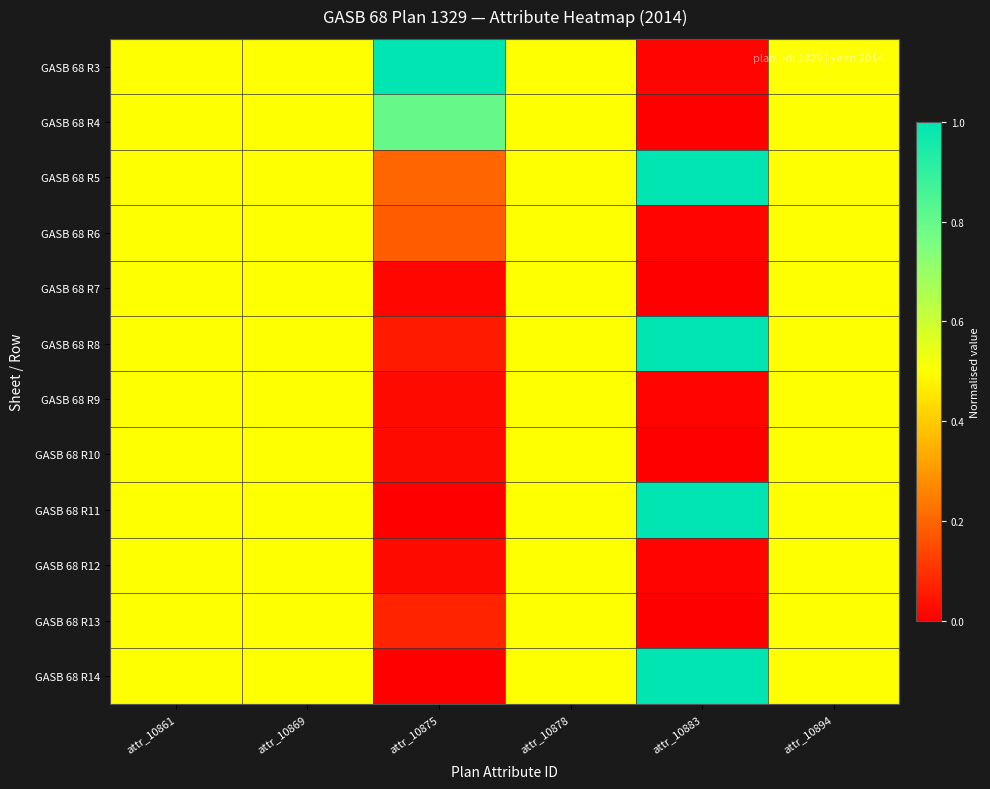

Rank the series by their maximum value, from highest to lowest.

GASB 68 R3, GASB 68 R5, GASB 68 R8, GASB 68 R11, GASB 68 R14, GASB 68 R4, GASB 68 R6, GASB 68 R7, GASB 68 R9, GASB 68 R10, GASB 68 R12, GASB 68 R13